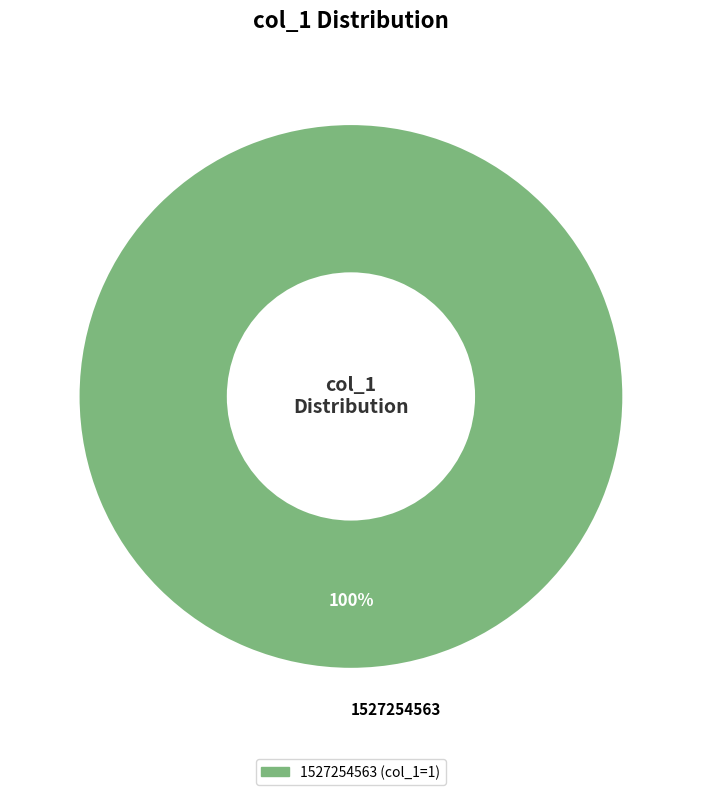

What percentage is the 1527254563 slice, to the nearest percent?

100%